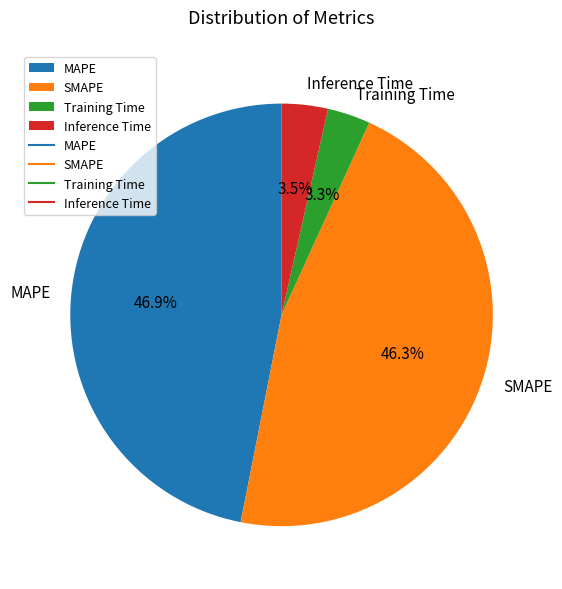

Does Inference Time account for over 50% of the chart?

No